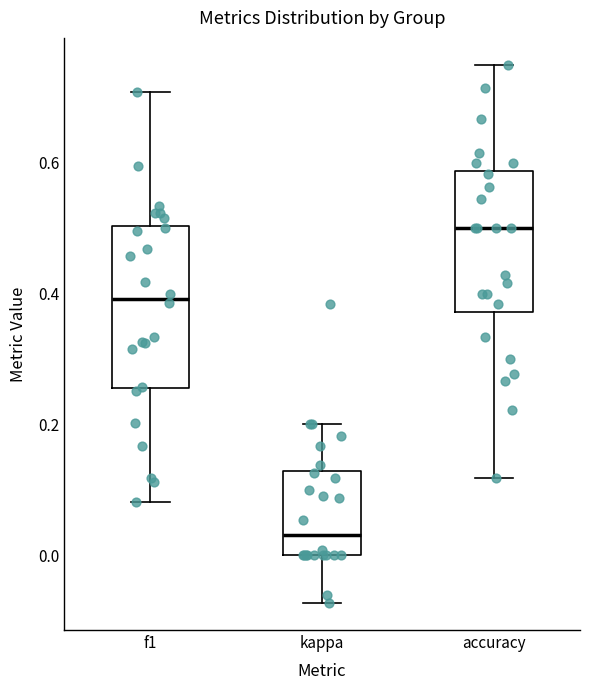

Reading left to right, transcribe this box plot: for each box, give where its median line is, the range the box spans, and where its two whiskers end, as read against the y-axis. The values are not printed on the chart, so give them approximately, as read against the axis.

f1: median 0.40, box 0.26 to 0.50, whiskers 0.08 to 0.70
kappa: median 0.04, box 0.00 to 0.12, whiskers -0.08 to 0.20
accuracy: median 0.50, box 0.38 to 0.58, whiskers 0.12 to 0.76